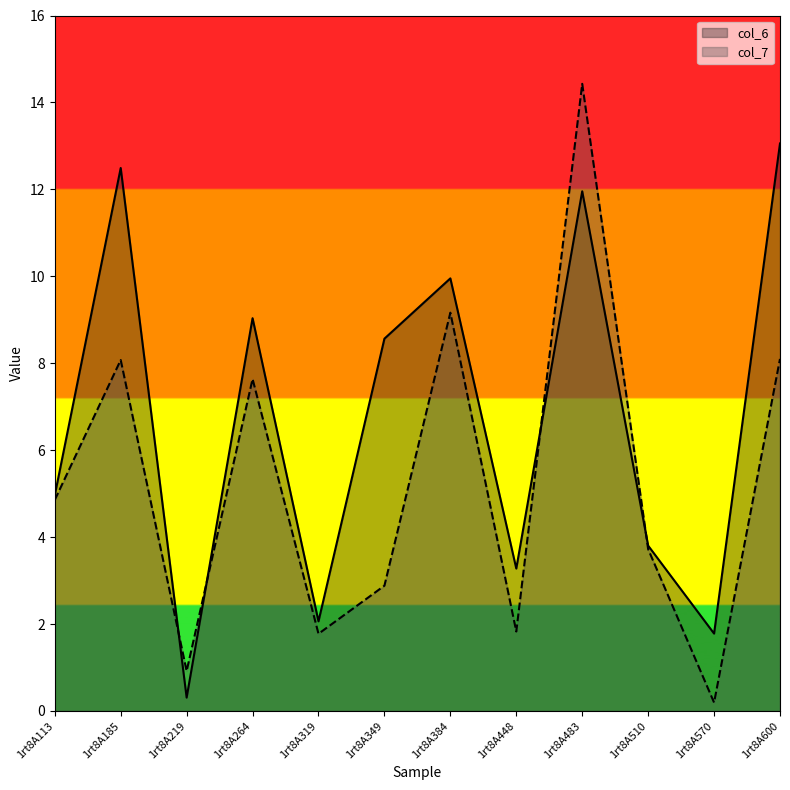

How many values in the col_6 series are below 8?

6